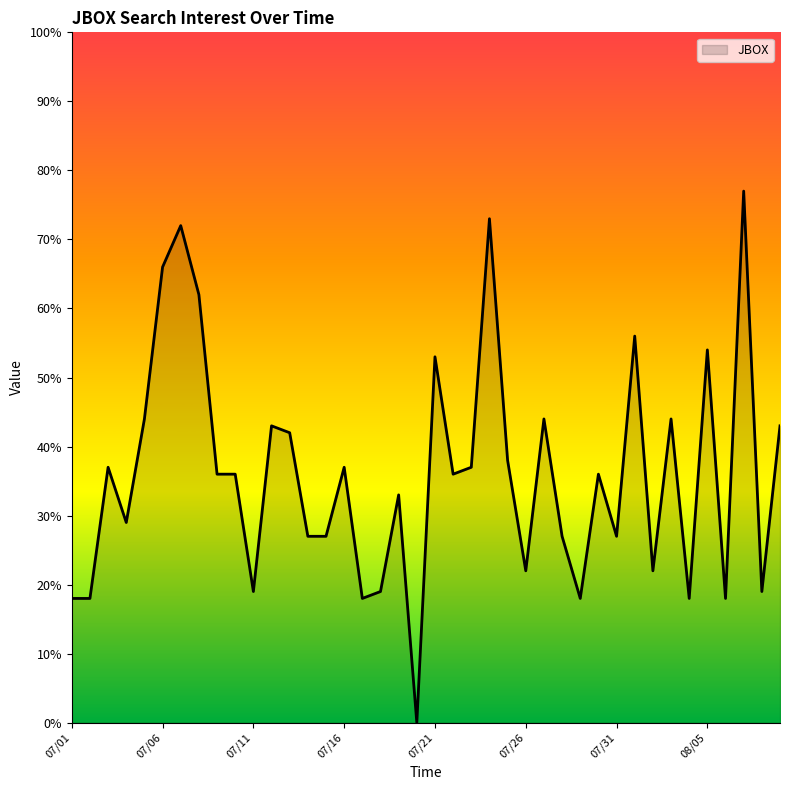

What is the difference between the maximum and minimum values?

77